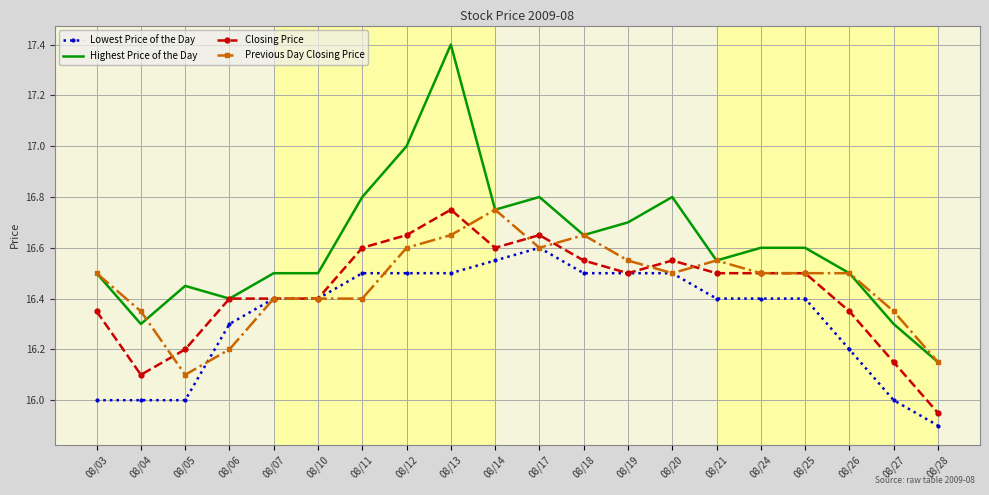

True or false: Lowest Price of the Day and Highest Price of the Day intersect in this chart.

False